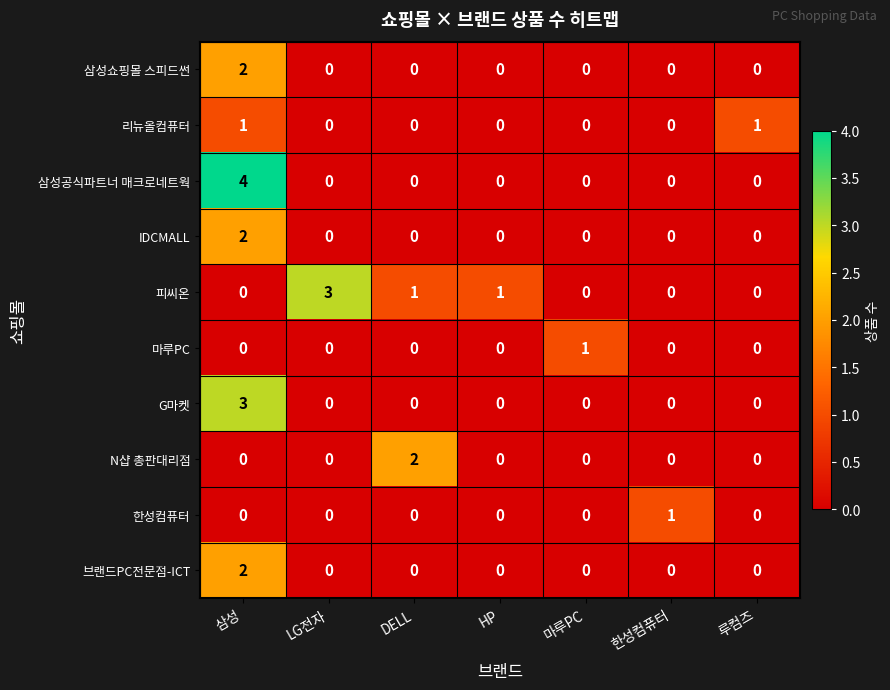

At which category is the sum across all series the highest?

삼성